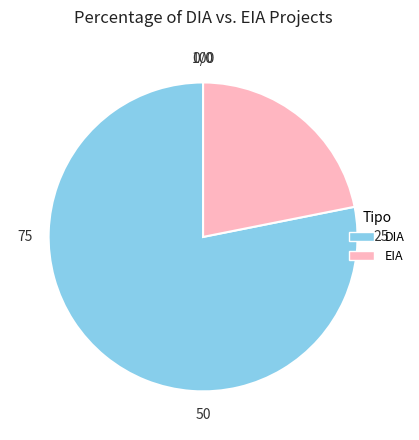

Is it true that DIA is 78% of the pie?

True